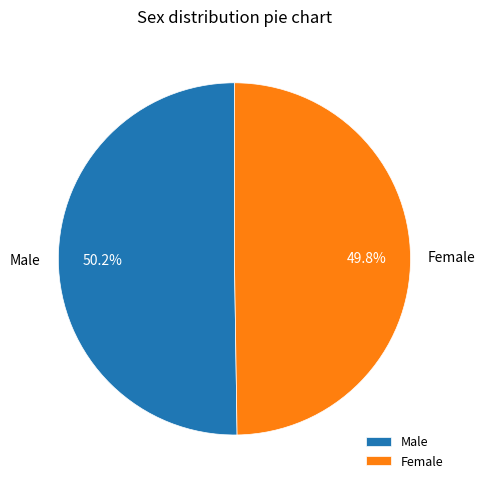

What is the ratio of the value at Female to the value at Male?

1.0